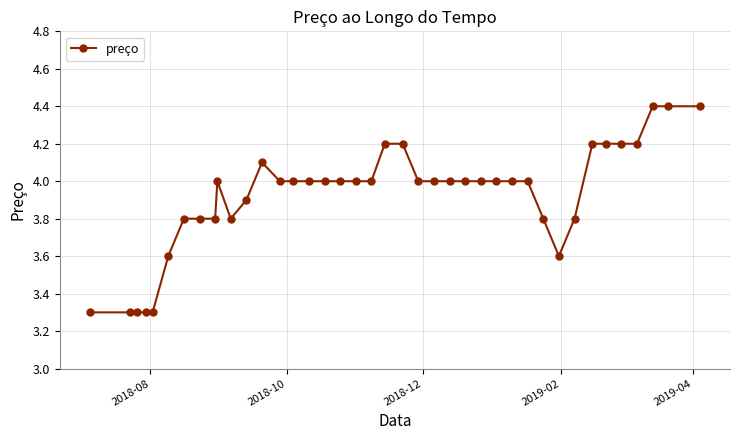

What is the maximum value shown in the chart?

4.4